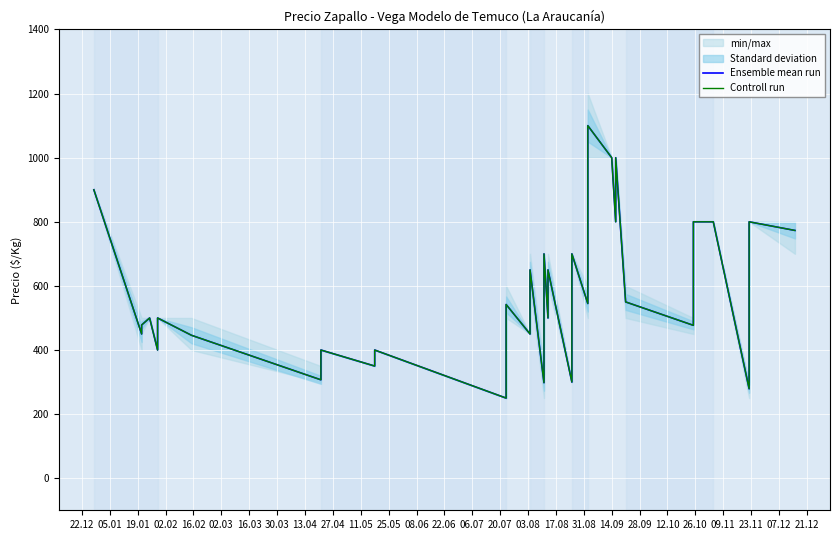

True or false: Controll run and Ensemble mean run cross at least once.

False